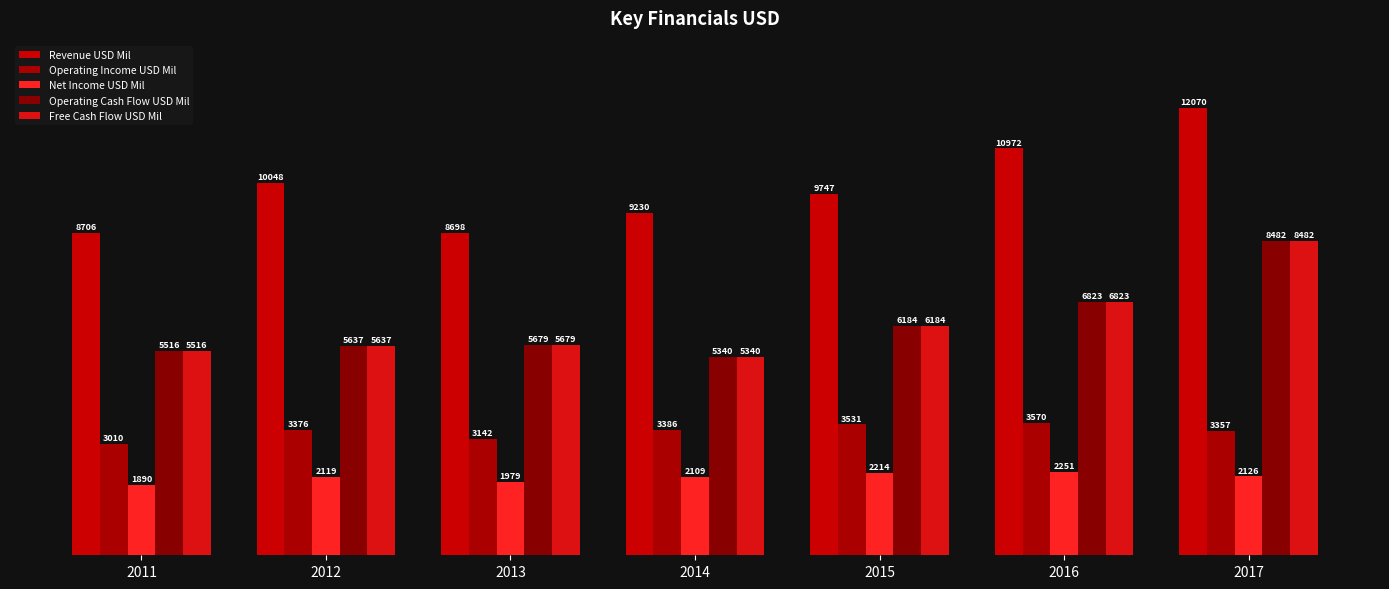

Which label corresponds to the smallest value in the chart?

2011